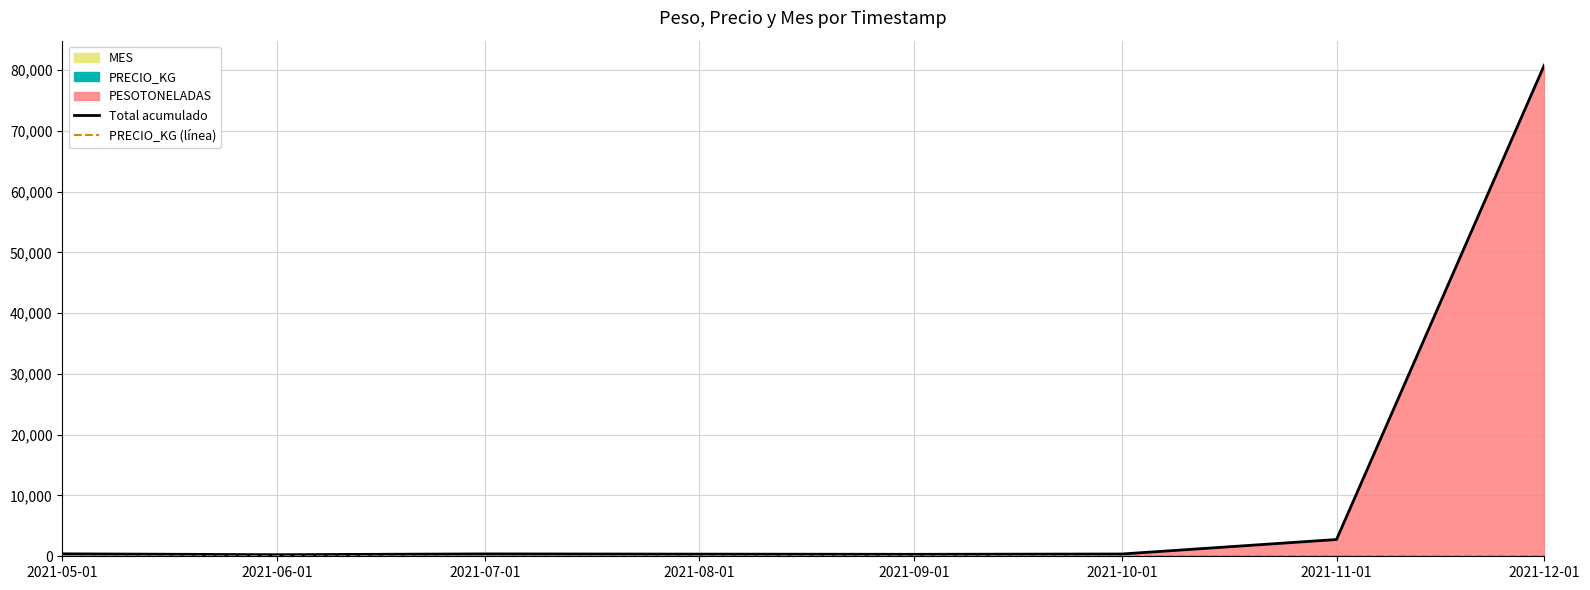

At how many categories does at least one series exceed 25230?

1